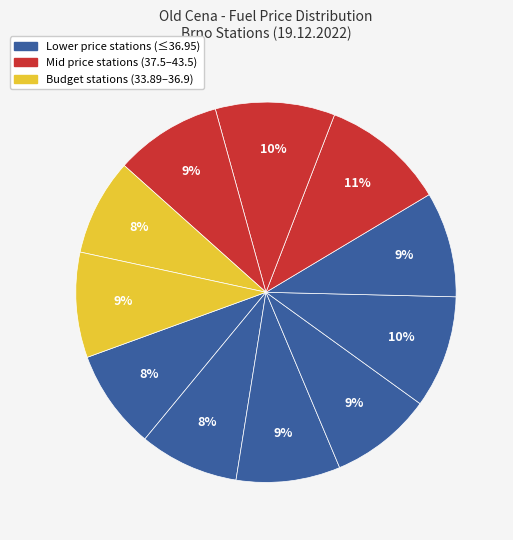

How many segments does this pie chart have?

11